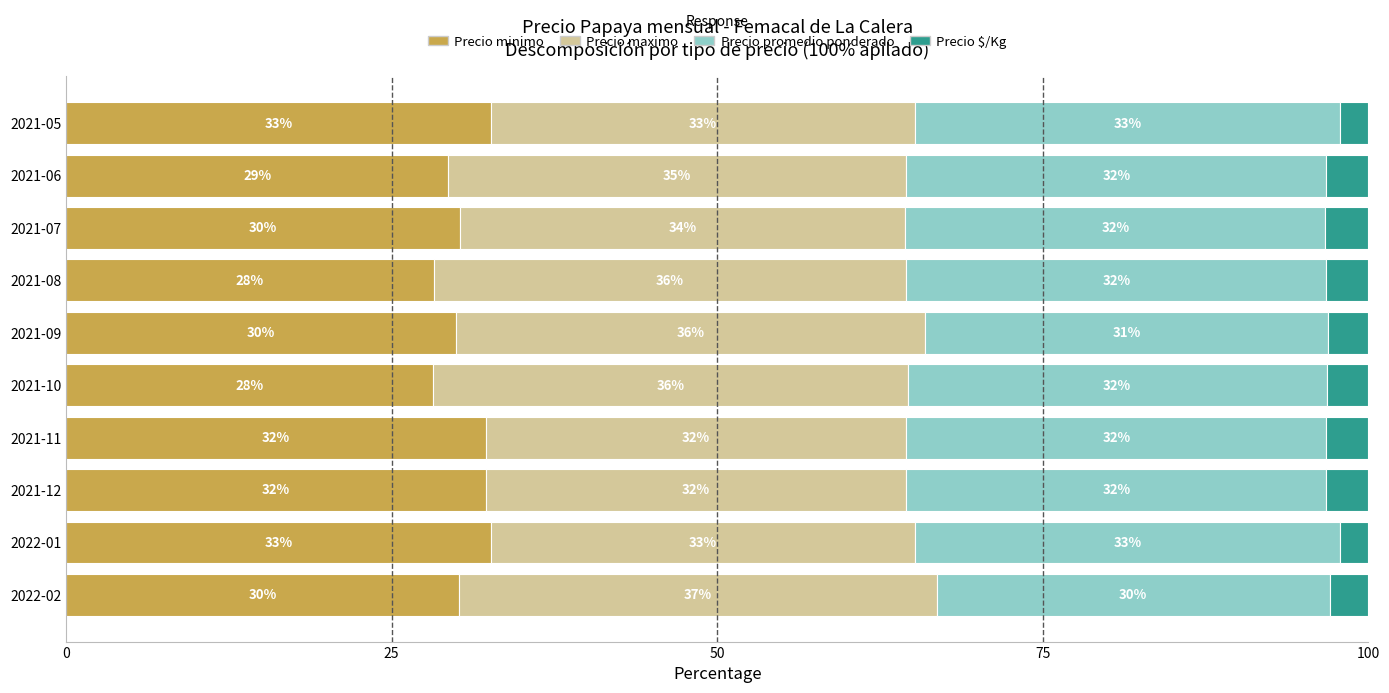

How many data points does each series have?

10